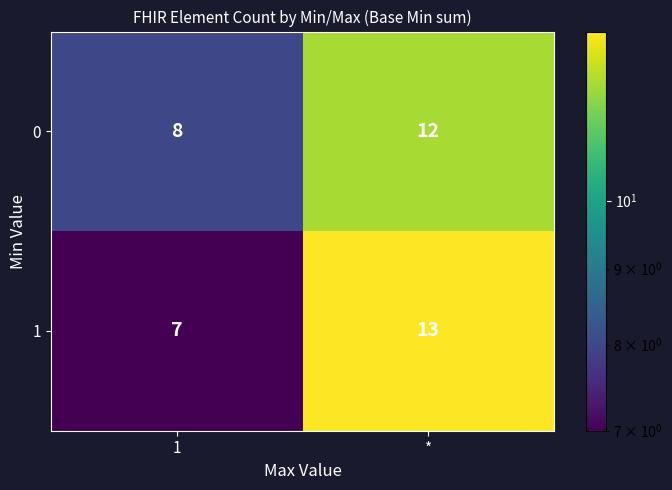

Reading left to right, list all the values displayed in this chart.

0: 8	12
1: 7	13